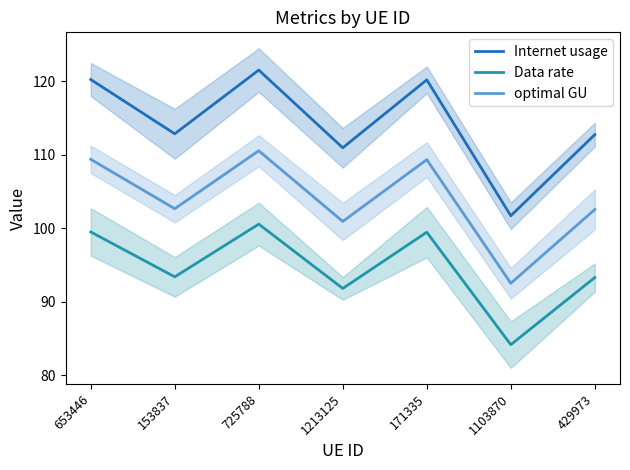

At 171335, list the series in order from smallest to largest.

Data rate, optimal GU, Internet usage